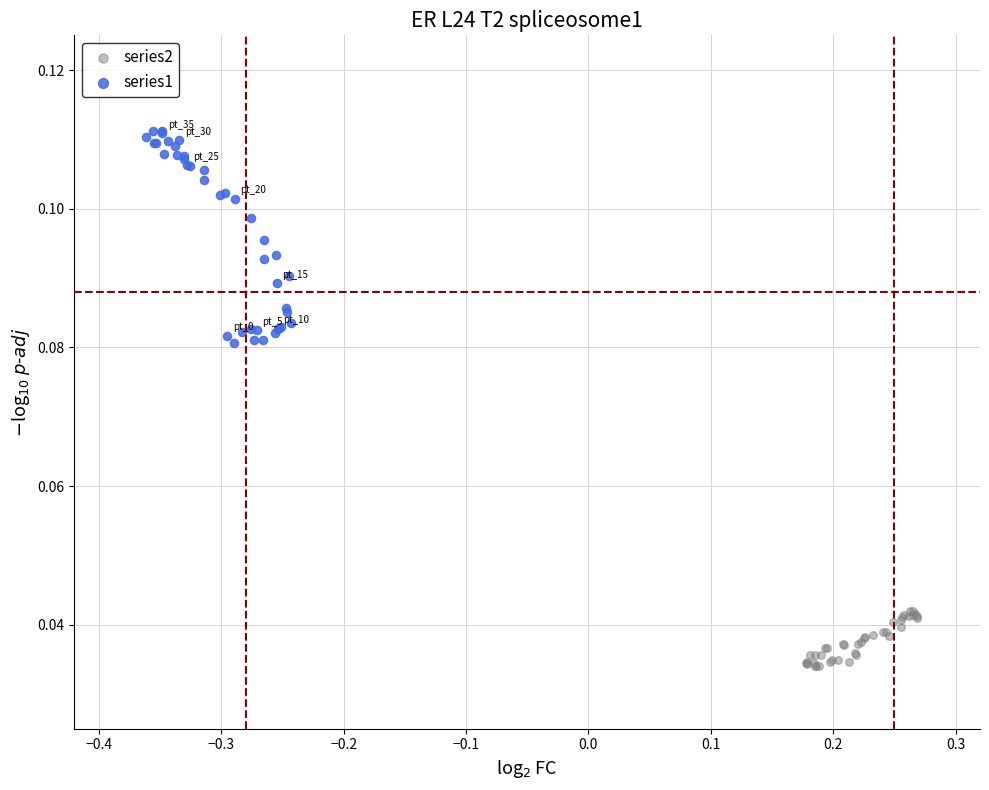

Which series reaches the maximum Y coordinate?

series1